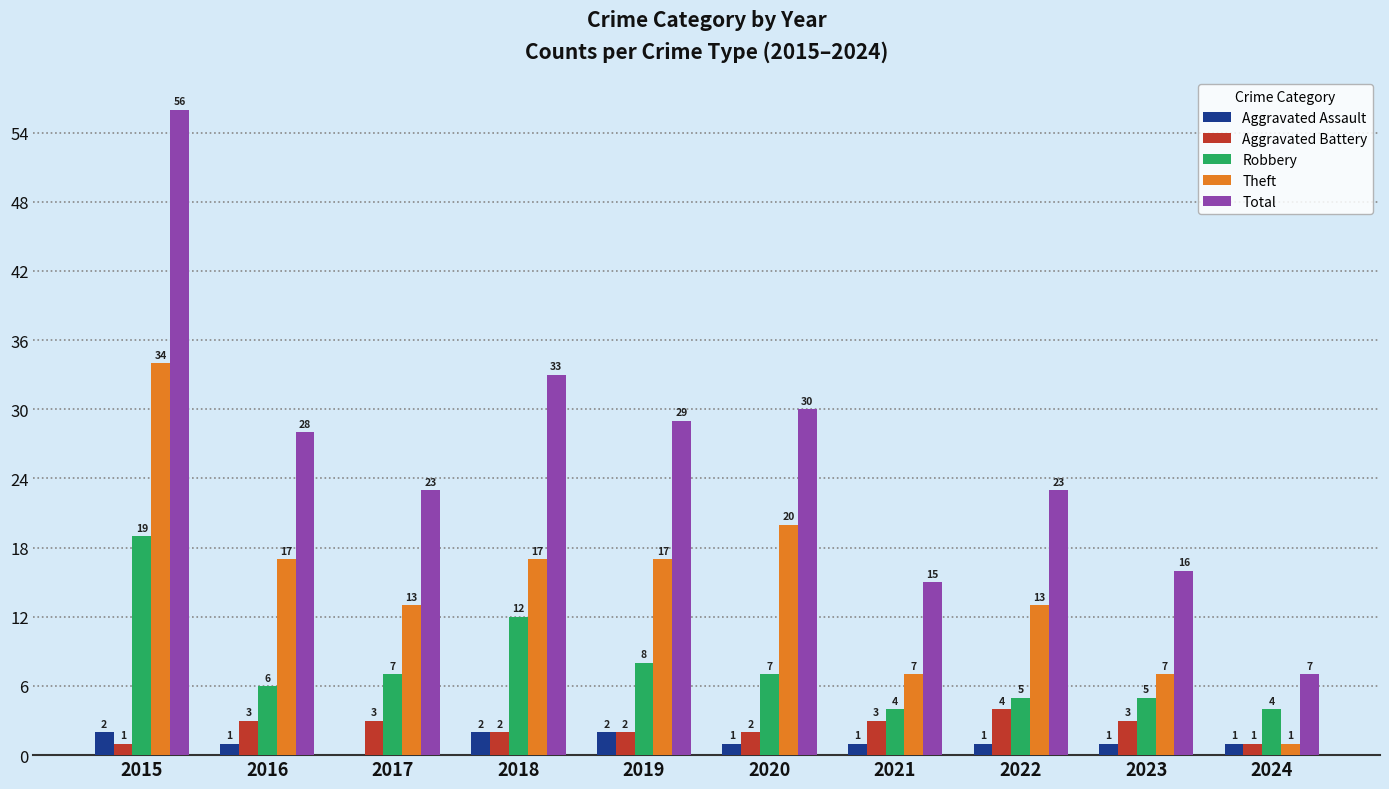

Reading left to right, list all the values displayed in this chart.

Aggravated Assault: 2	1	0	2	2	1	1	1	1	1
Aggravated Battery: 1	3	3	2	2	2	3	4	3	1
Robbery: 19	6	7	12	8	7	4	5	5	4
Theft: 34	17	13	17	17	20	7	13	7	1
Total: 56	28	23	33	29	30	15	23	16	7